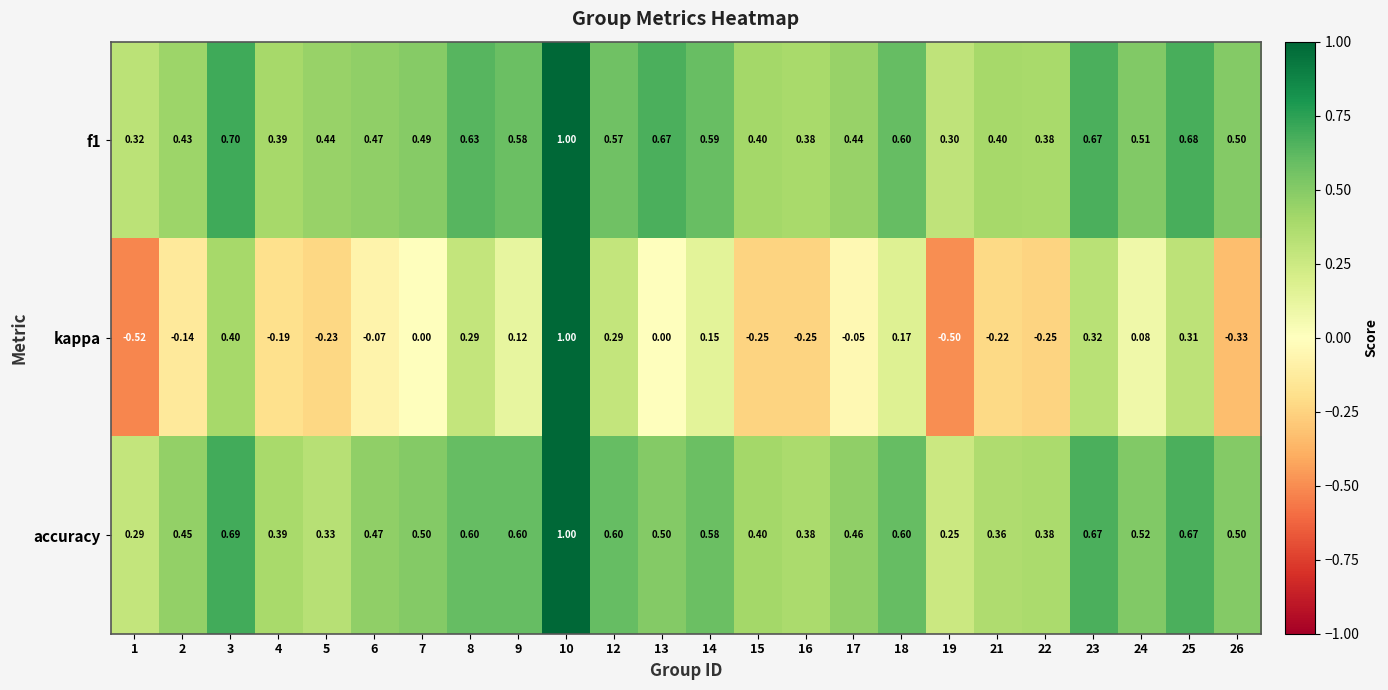

Which series has the widest spread of values?

kappa